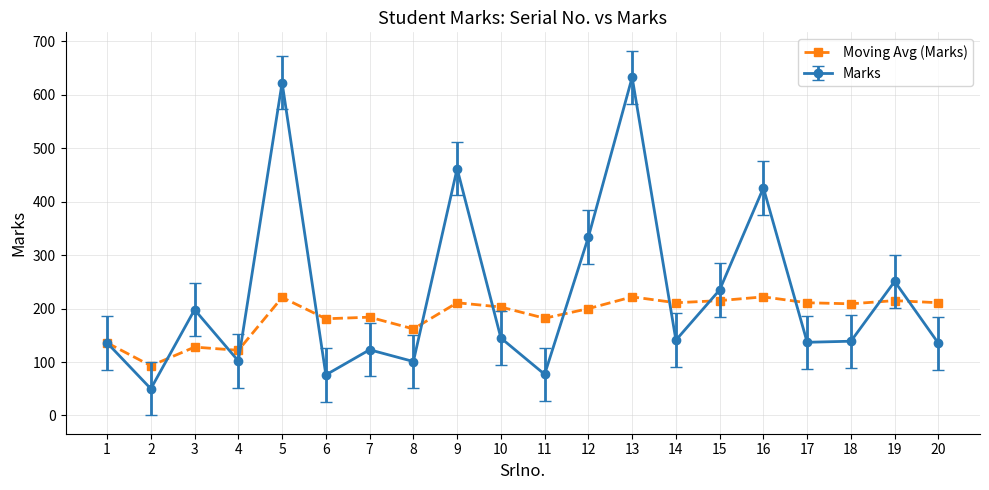

The value of Moving Avg (Marks) at 14 is 211. True or false?

True